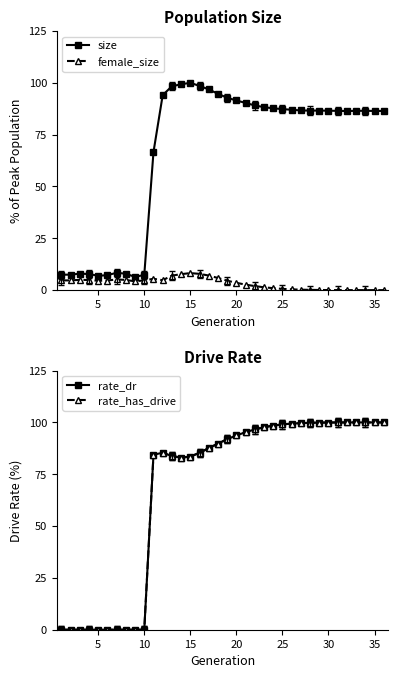

True or false: size has more than 1 interior local peaks.

True